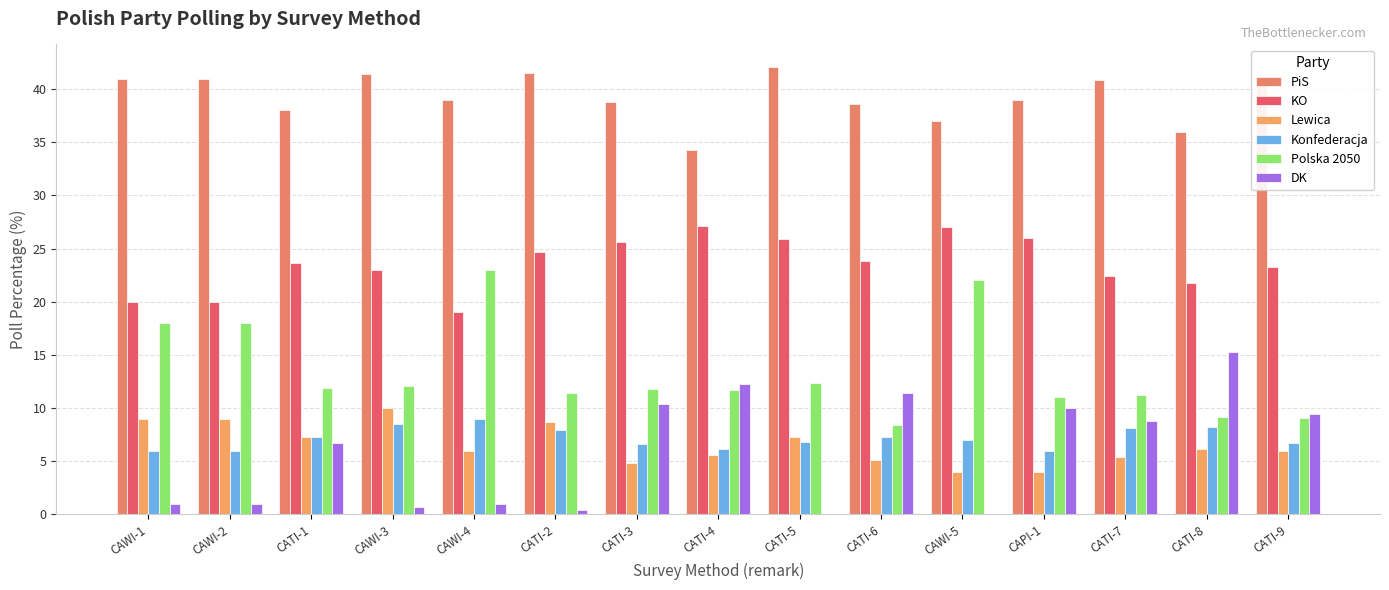

How many data points does each series have?

15